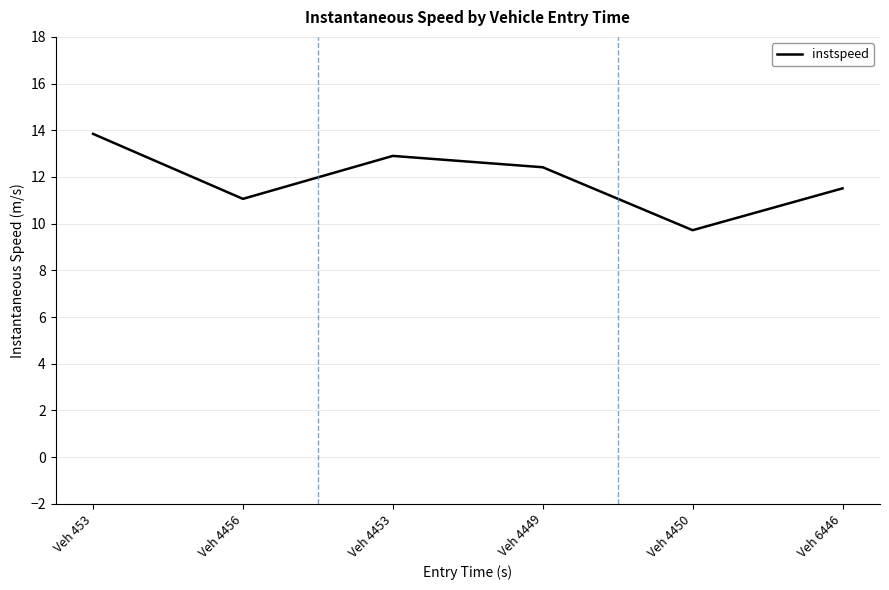

Reading right to left, transcribe all the data shown in this chart.

11.5	9.7	12.4	12.9	11.1	13.8